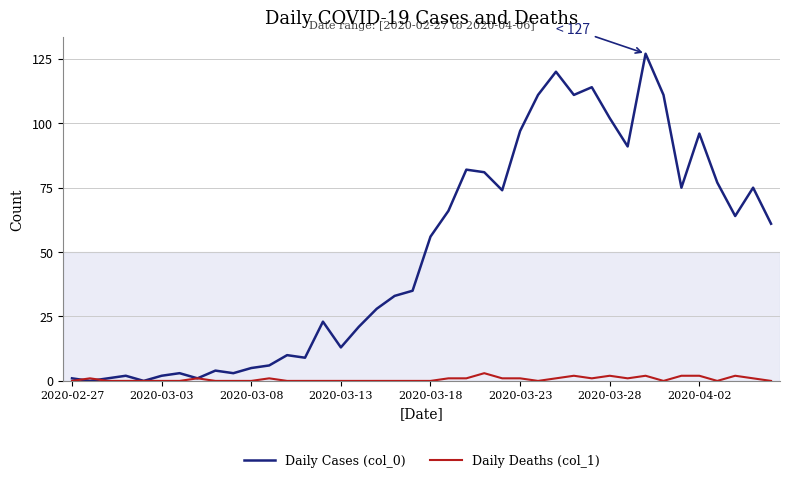

Rank the series by their maximum value, from highest to lowest.

Daily Cases (col_0), Daily Deaths (col_1)